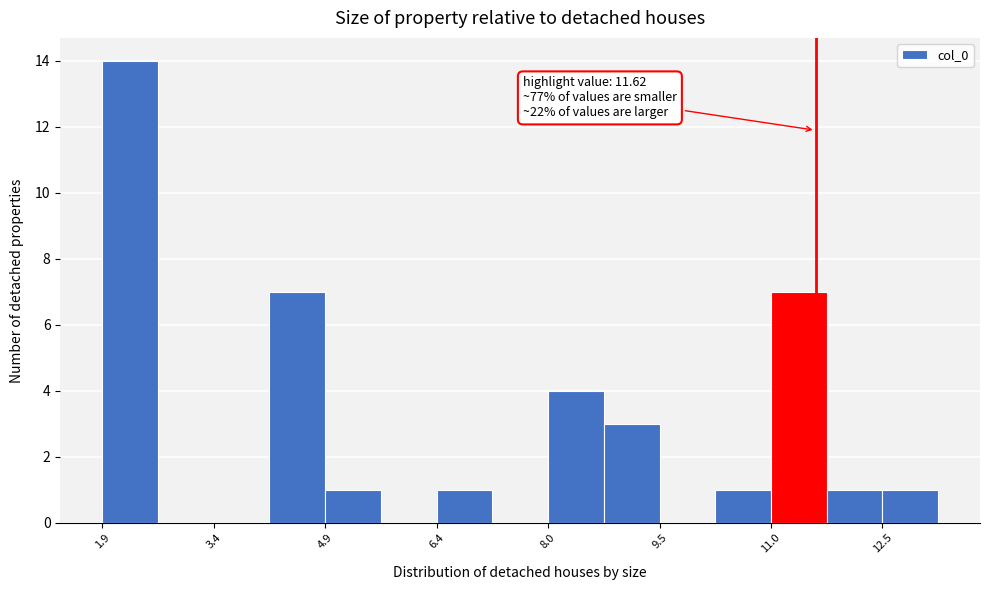

Read against the x-axis, roughly where is the centre of the tallest bar?

2.2